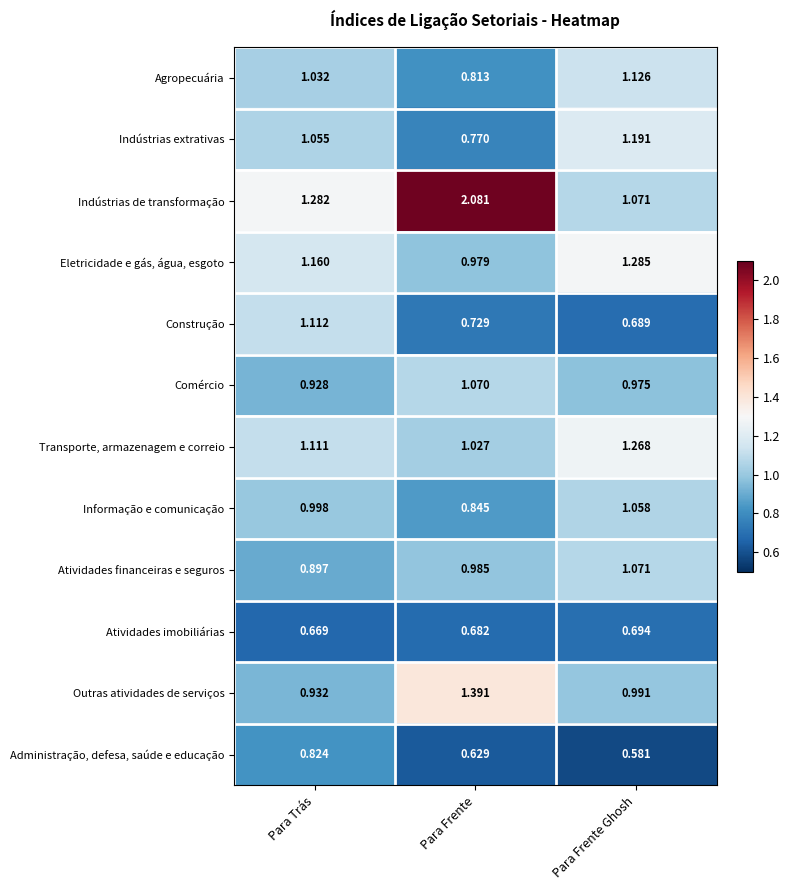

Which series changed the most between Para Trás and Para Frente?

Indústrias de transformação